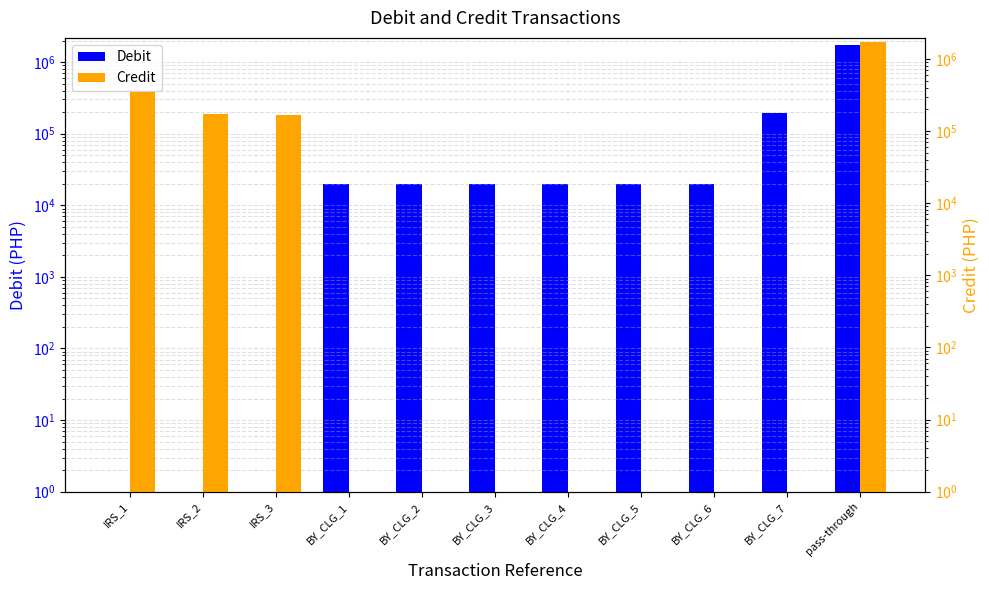

What is the difference between the maximum and minimum values in the Debit series?

1740000.0